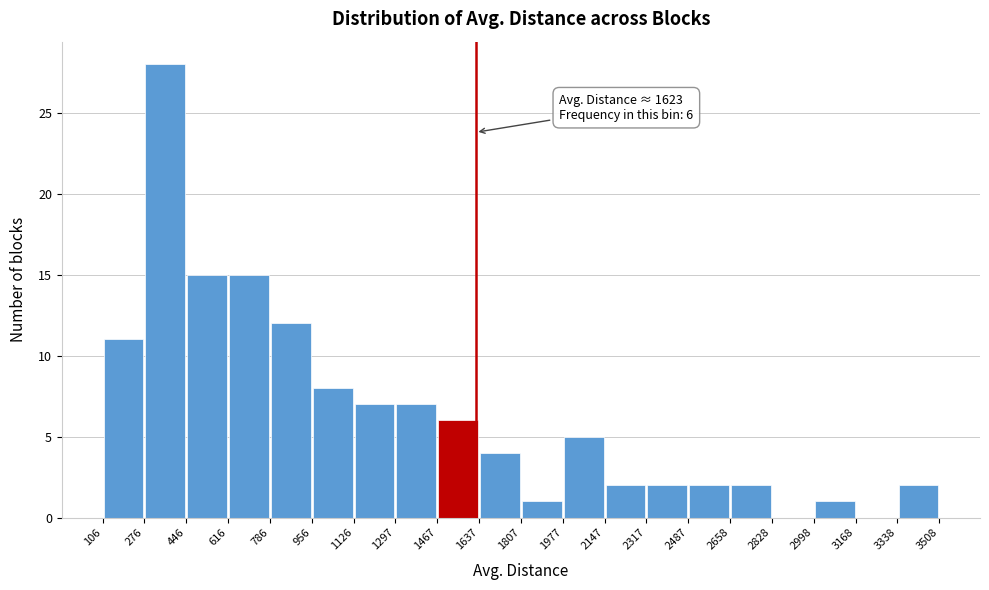

Which range on the x-axis has the tallest bar?

276 to 446